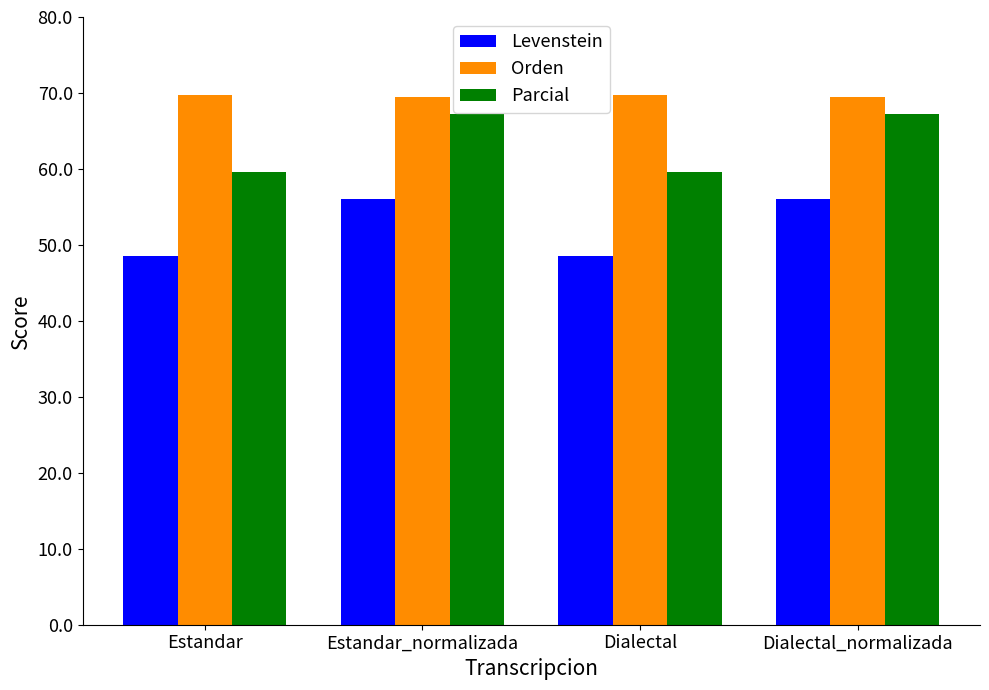

What is the maximum value for Levenstein?

56.1